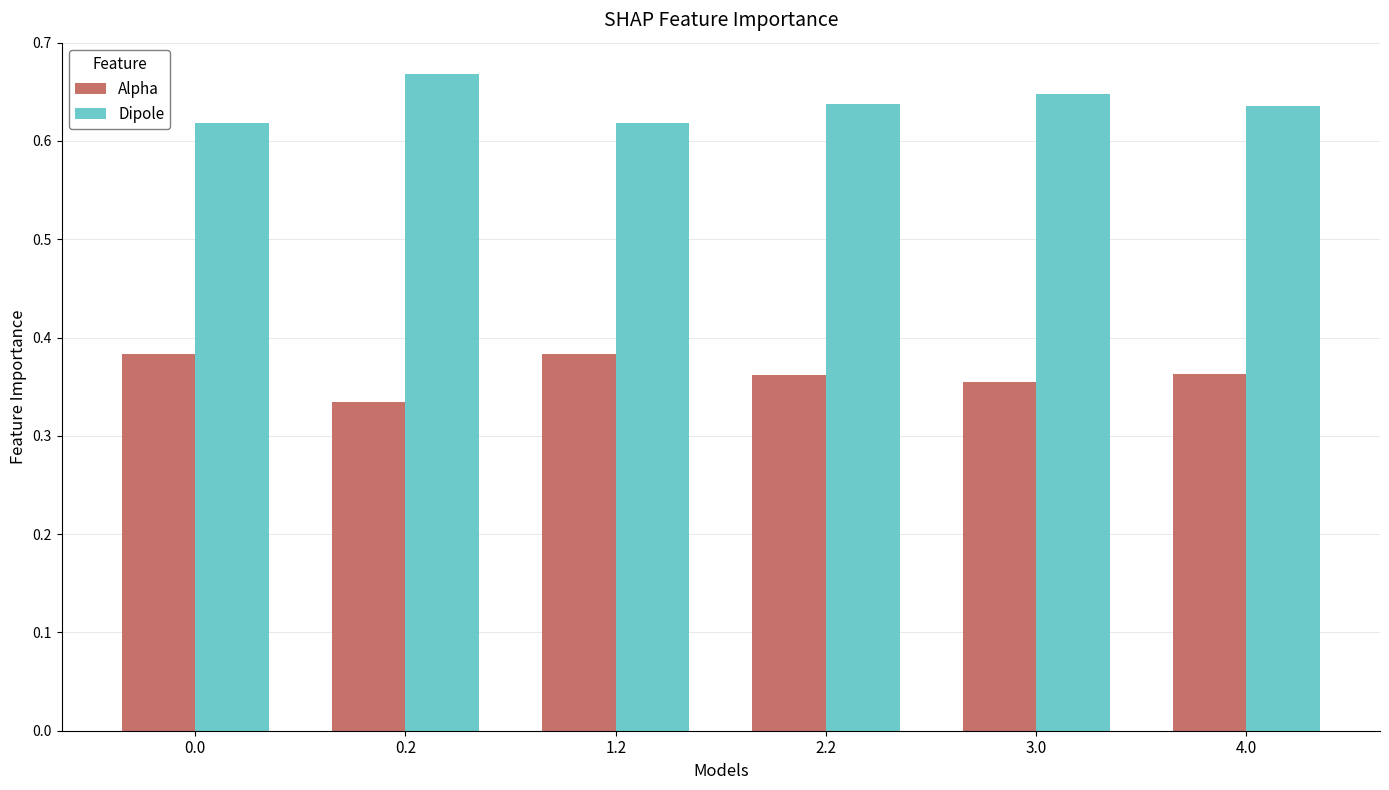

Does the chart contain stacked bars?

No